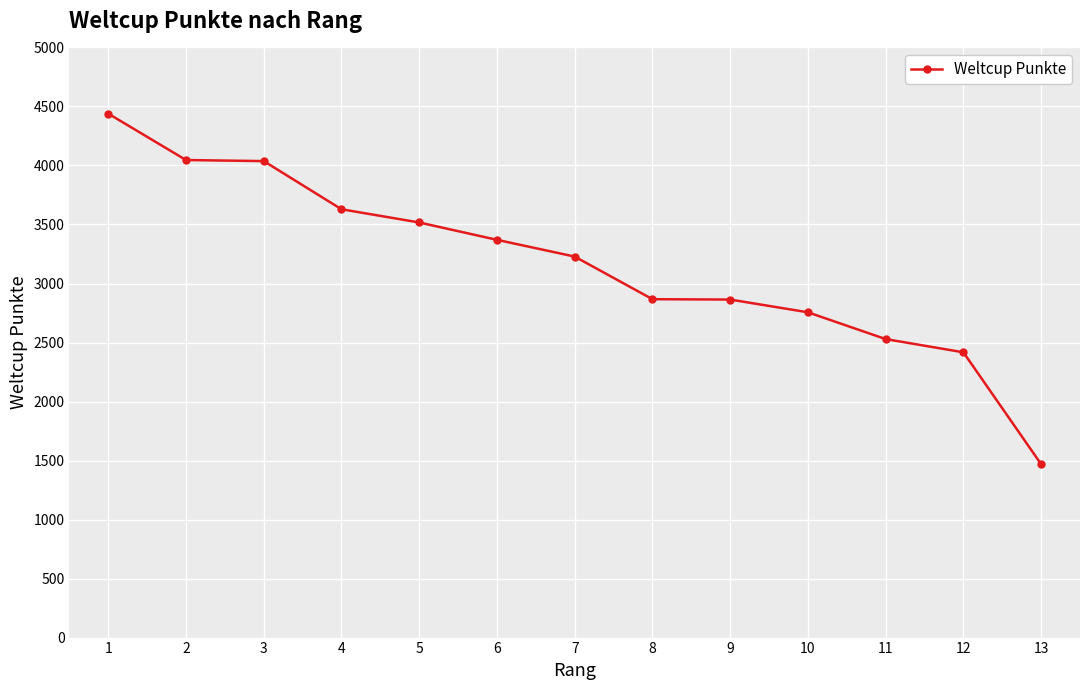

What is the minimum value shown in the chart?

1469